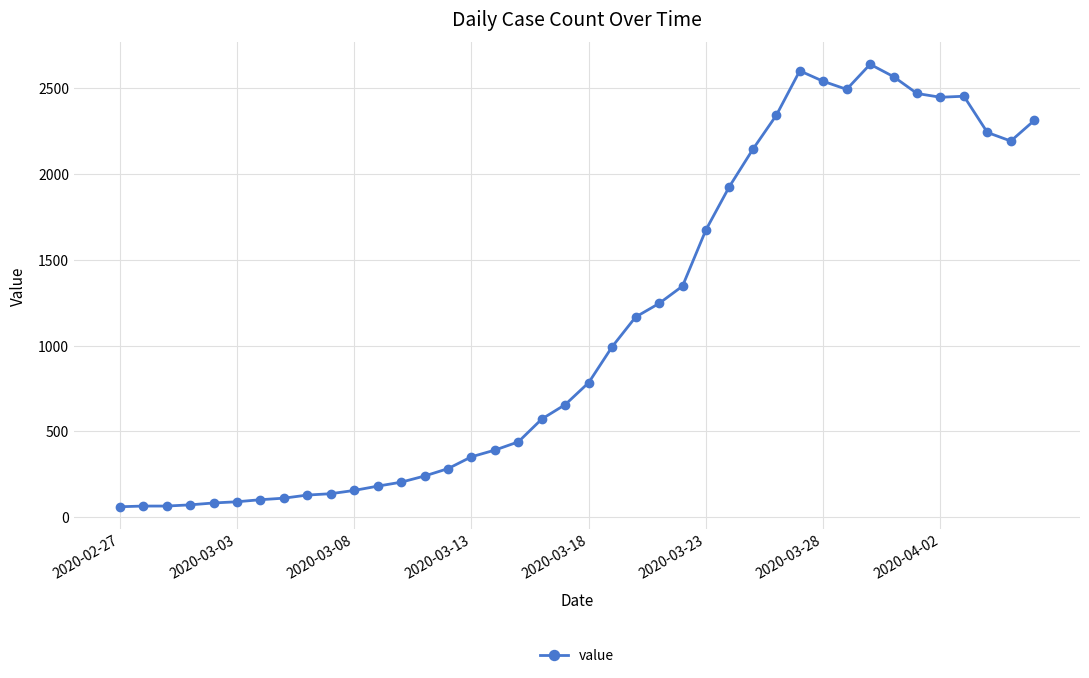

What is the average value?

1124